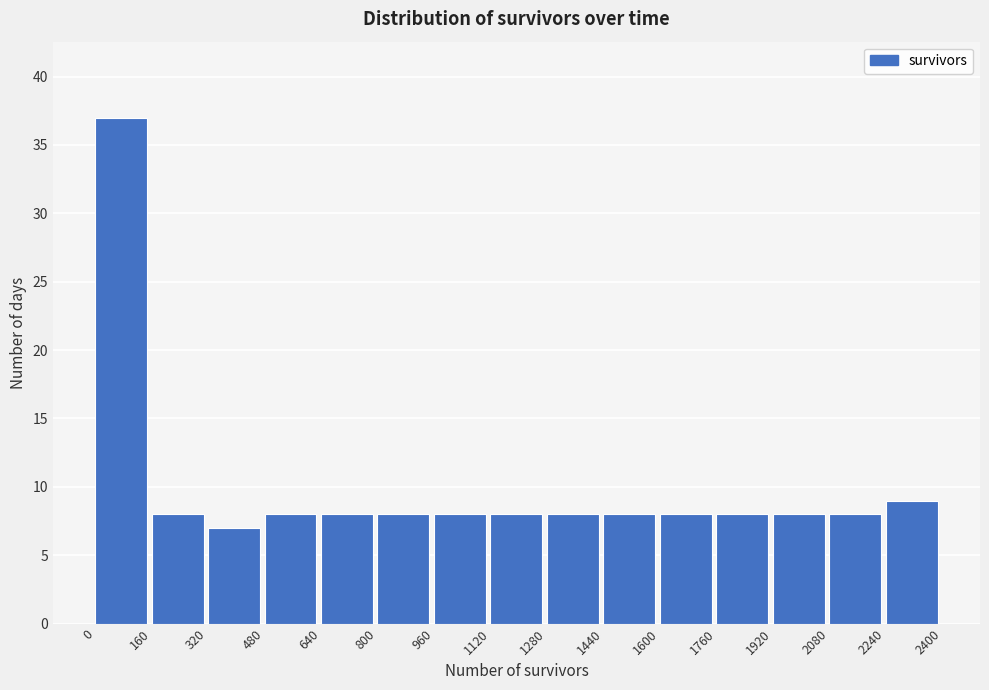

Which range on the x-axis has the tallest bar?

0 to 160